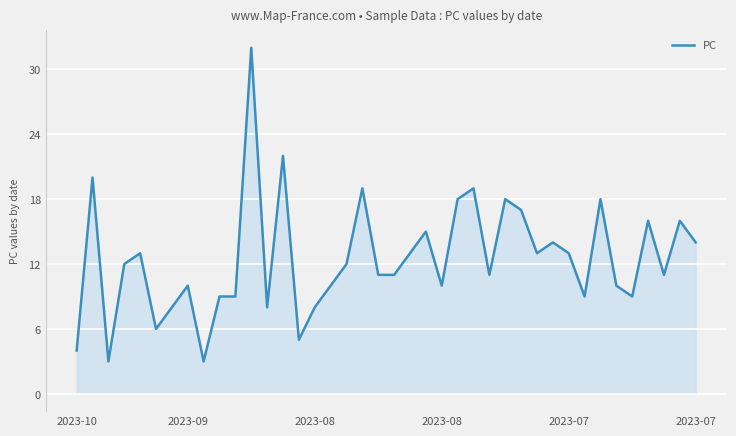

What is the difference between the maximum and minimum values?

29